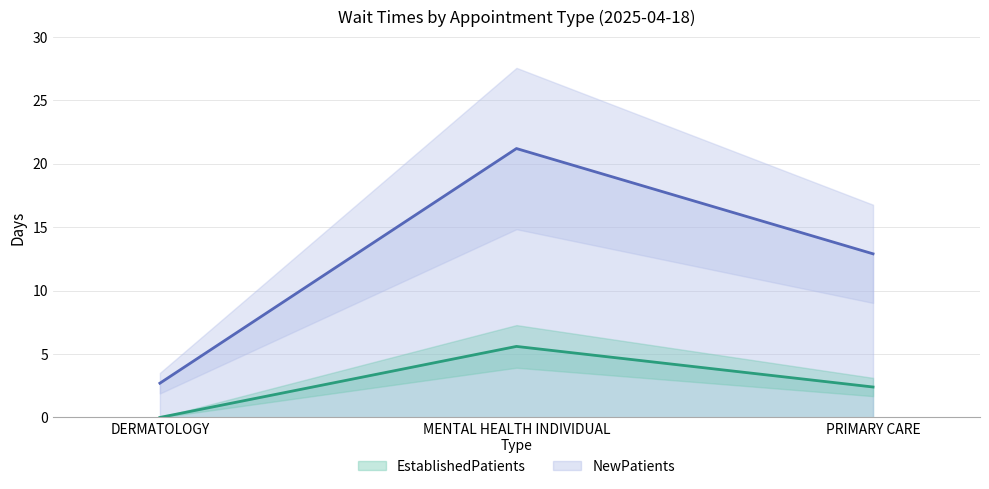

What is the approximate value of EstablishedPatients at MENTAL HEALTH INDIVIDUAL?

5.6